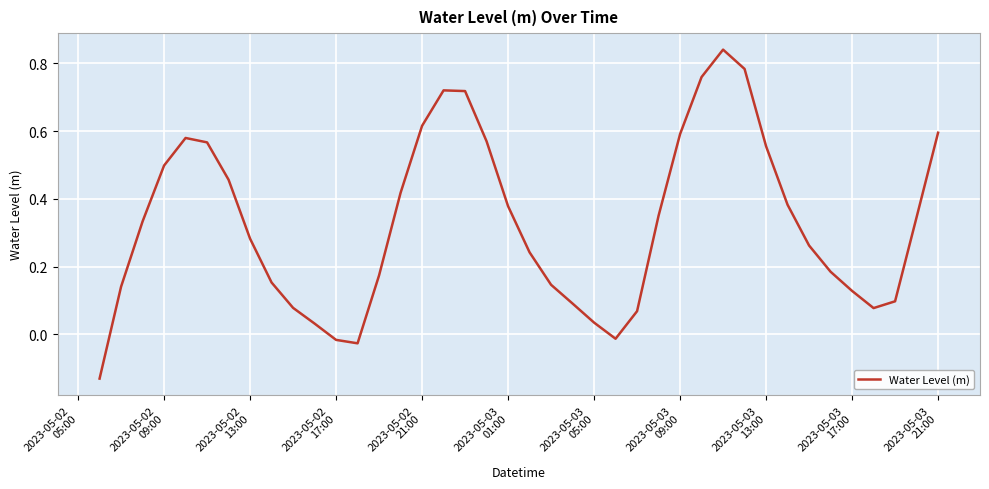

How many positive values are there?

36